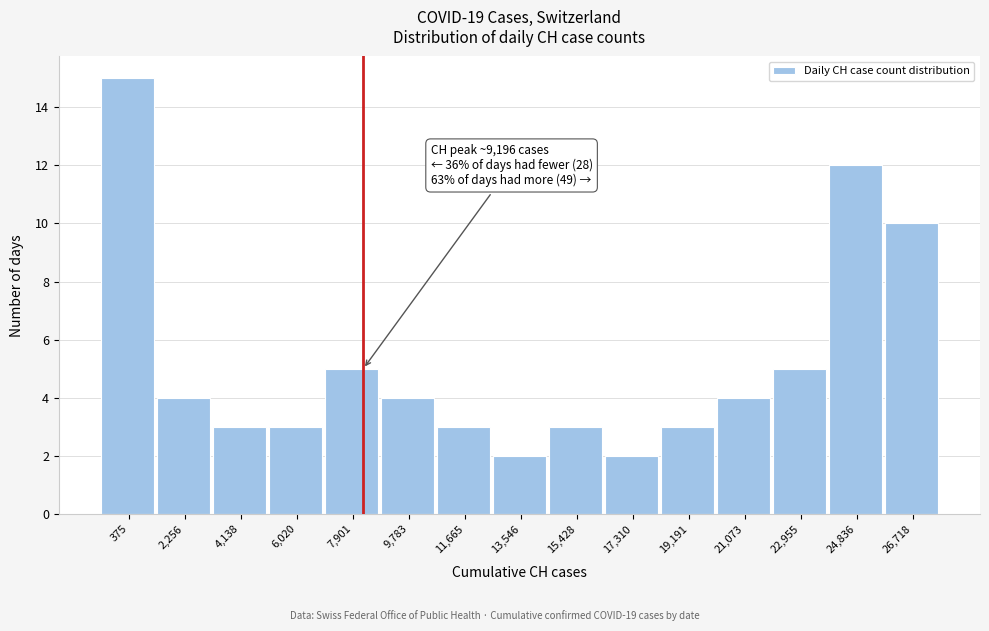

Reading left to right, list all the values displayed in this chart.

375=15	2,256=4	4,138=3	6,020=3	7,901=5	9,783=4	11,665=3	13,546=2	15,428=3	17,310=2	19,191=3	21,073=4	22,955=5	24,836=12	26,718=10